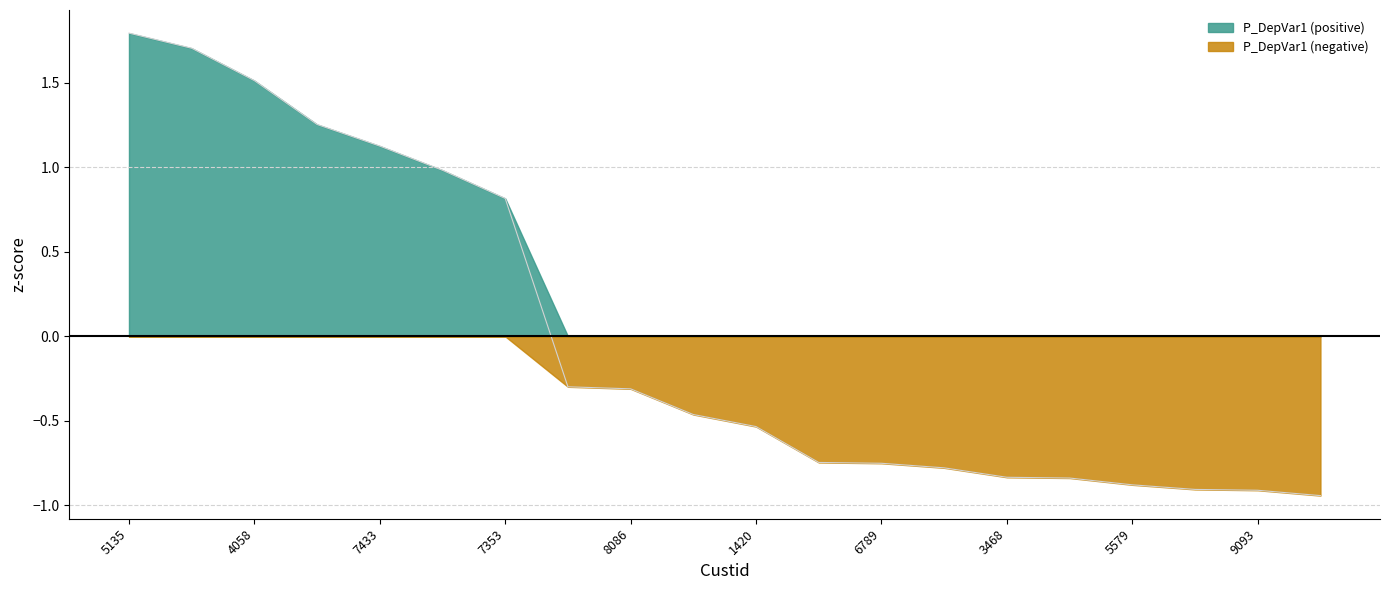

How many positive values are there?

7